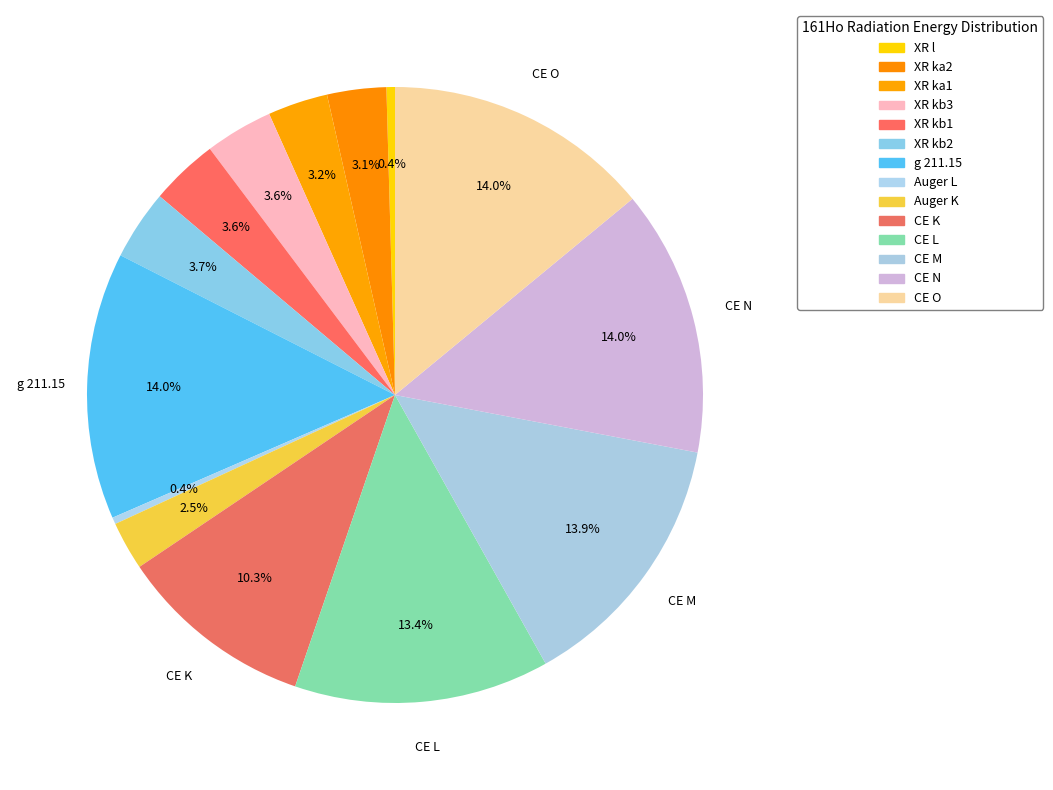

Combined, do CE K and XR kb3 account for over 50%?

No